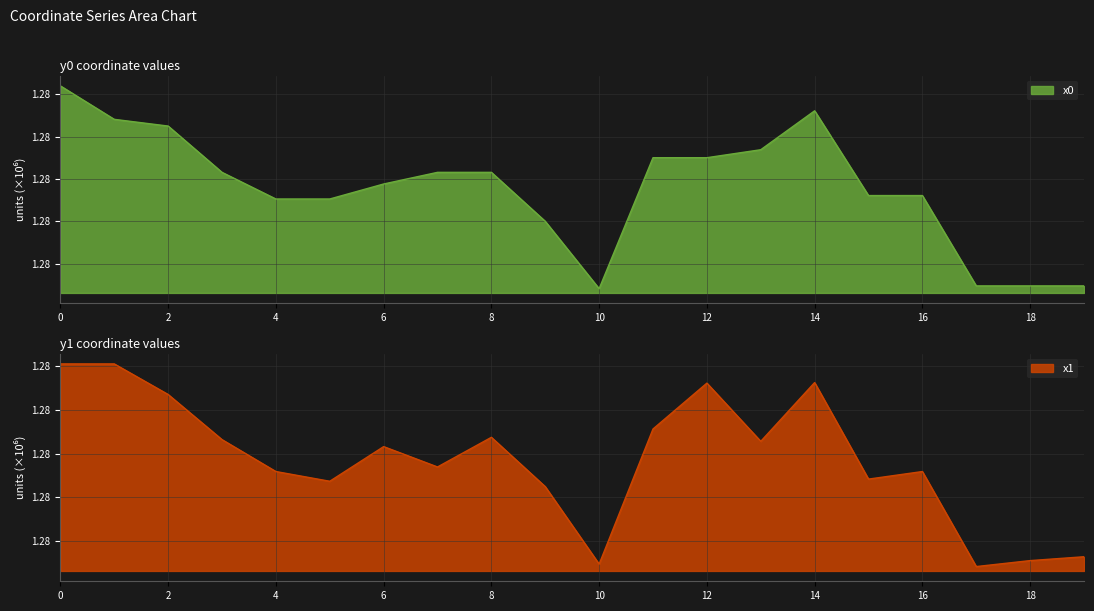

Rank the series at 0 from highest to lowest value.

y0, y1